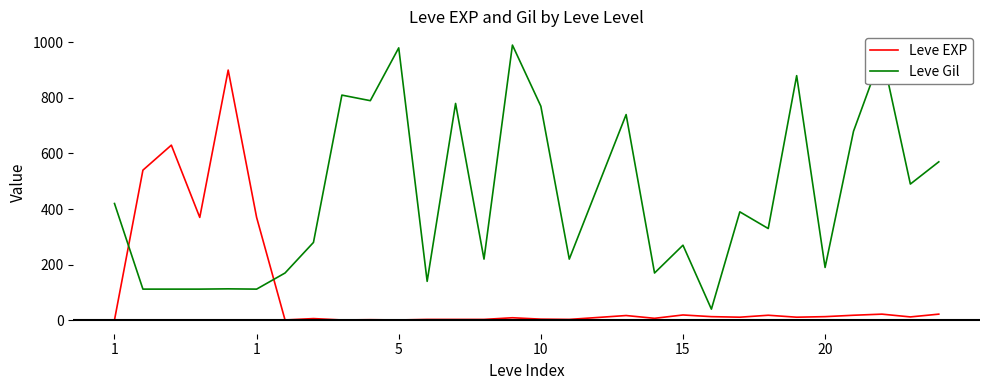

Which series has the largest total across all categories?

Leve Gil